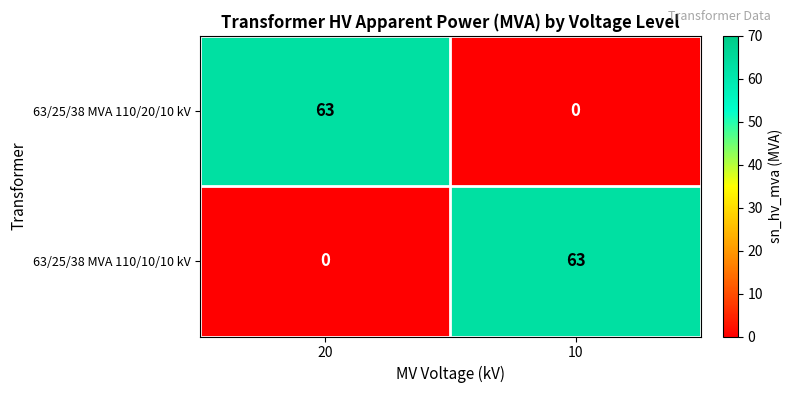

What is the average value of the 63/25/38 MVA 110/20/10 kV series?

32